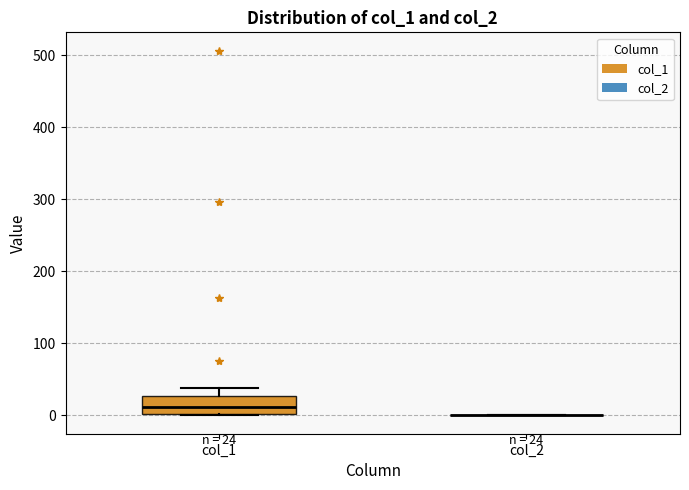

Which box is the tallest, from its lower edge to its upper edge?

col_1